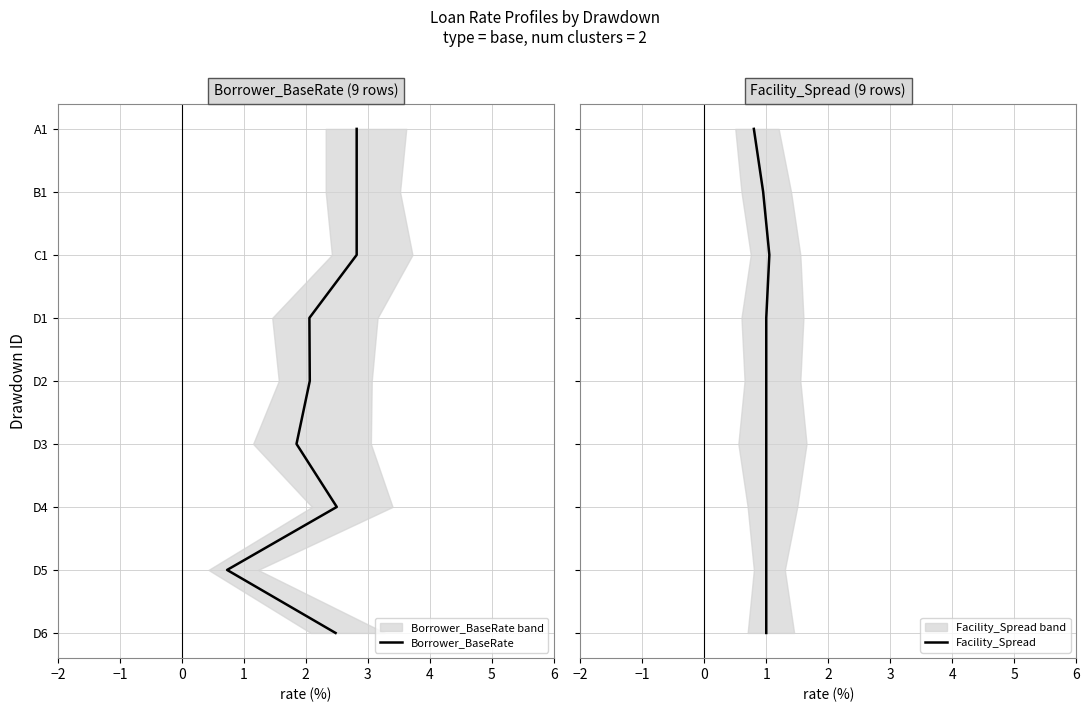

True or false: Borrower_BaseRate and Facility_Spread cross at least once.

False